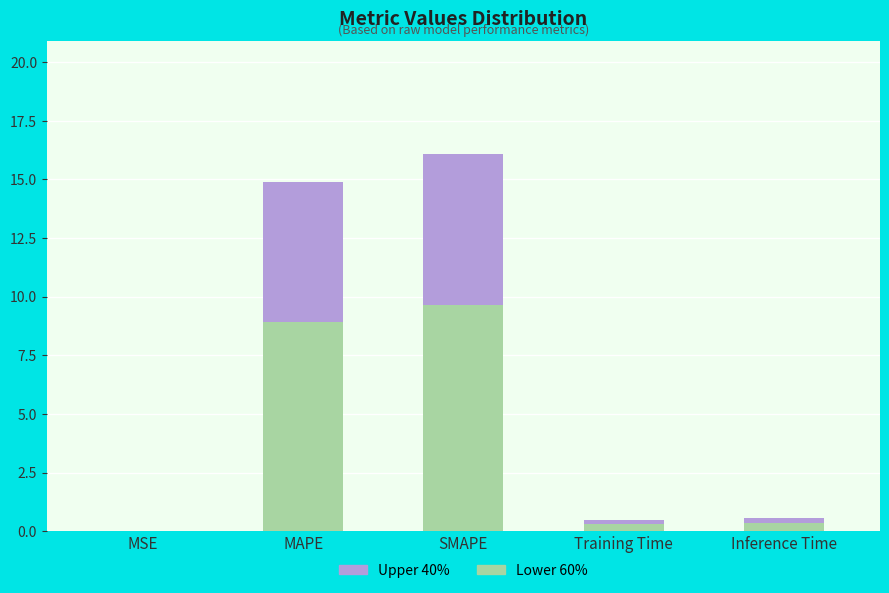

What is the total value across all series at SMAPE?

16.1